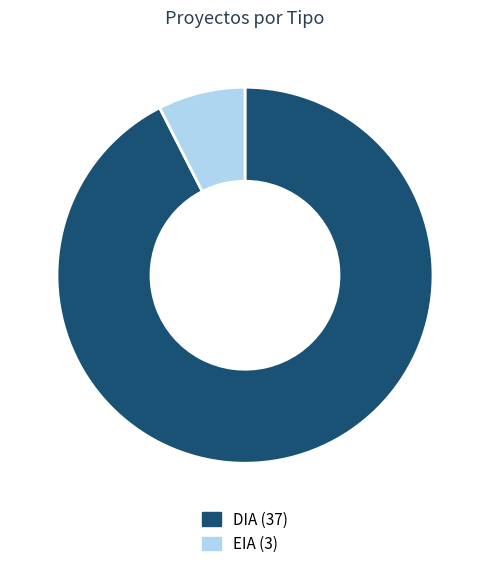

What is the ratio of the value at DIA to the value at EIA?

12.3